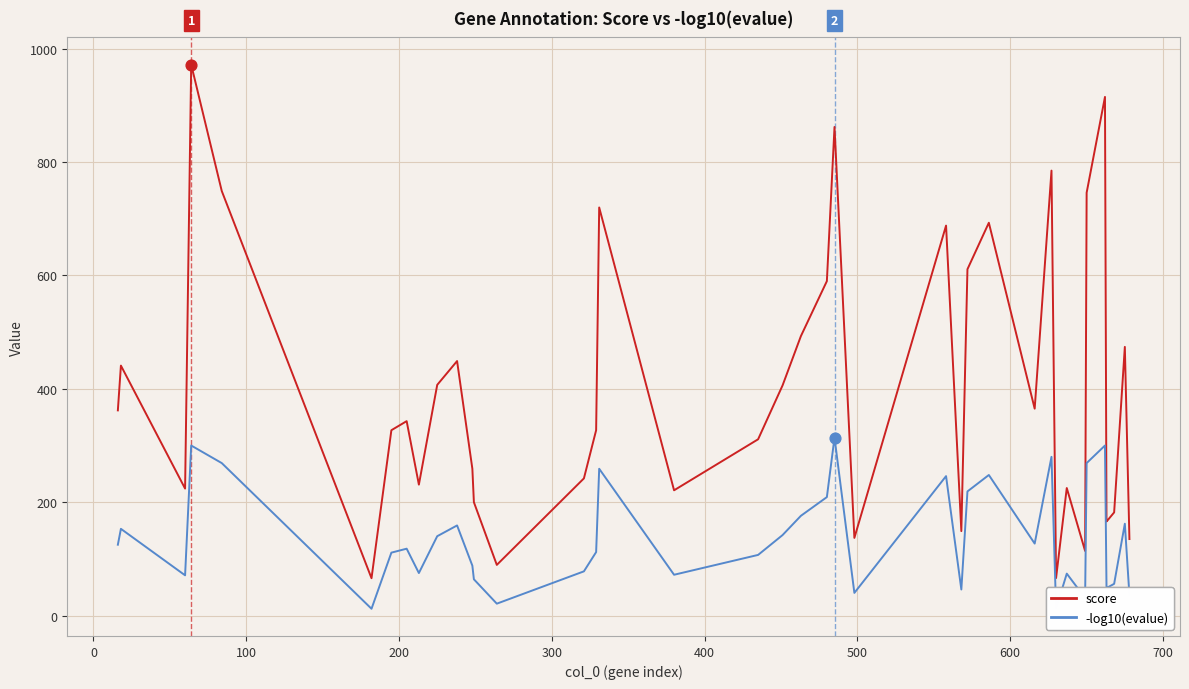

At how many categories does at least one series exceed 34?

40